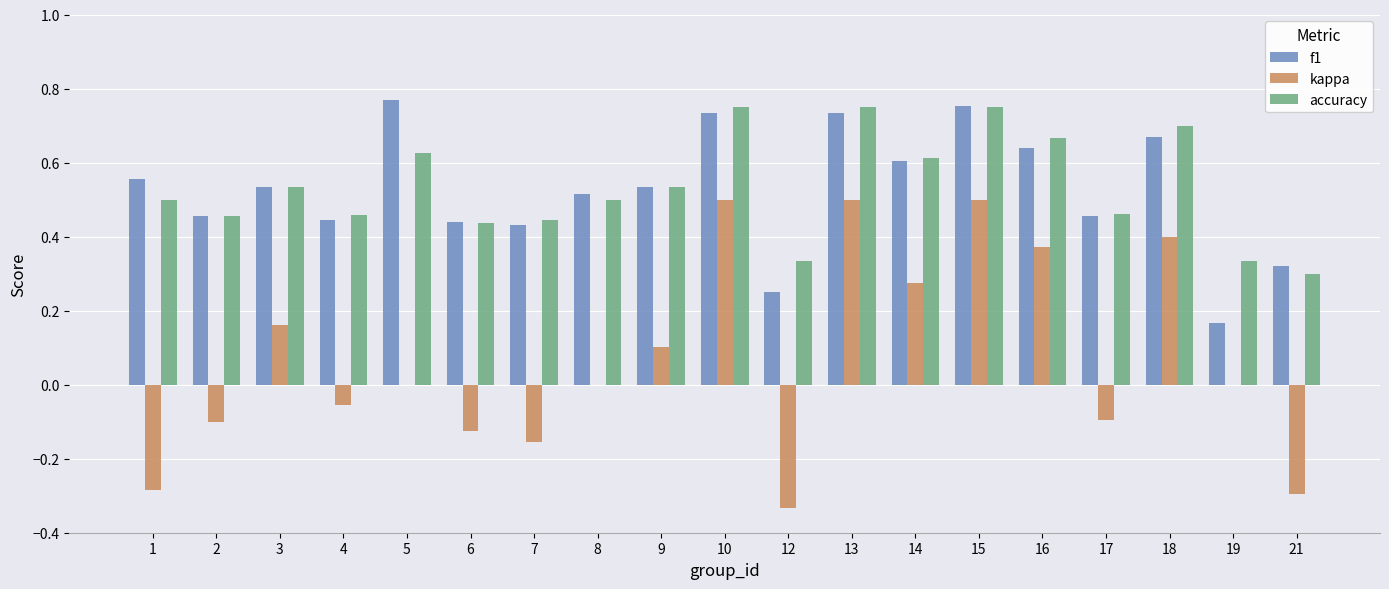

What is the total value across all series at 15?

2.0